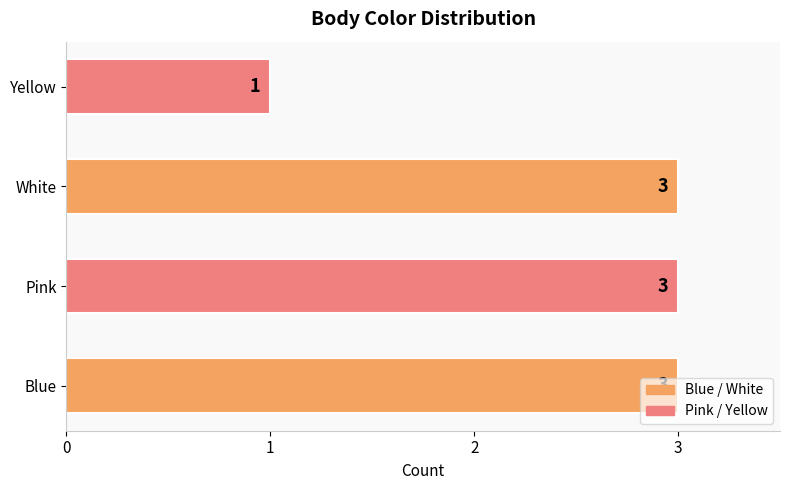

Which label corresponds to the smallest value in the chart?

Yellow